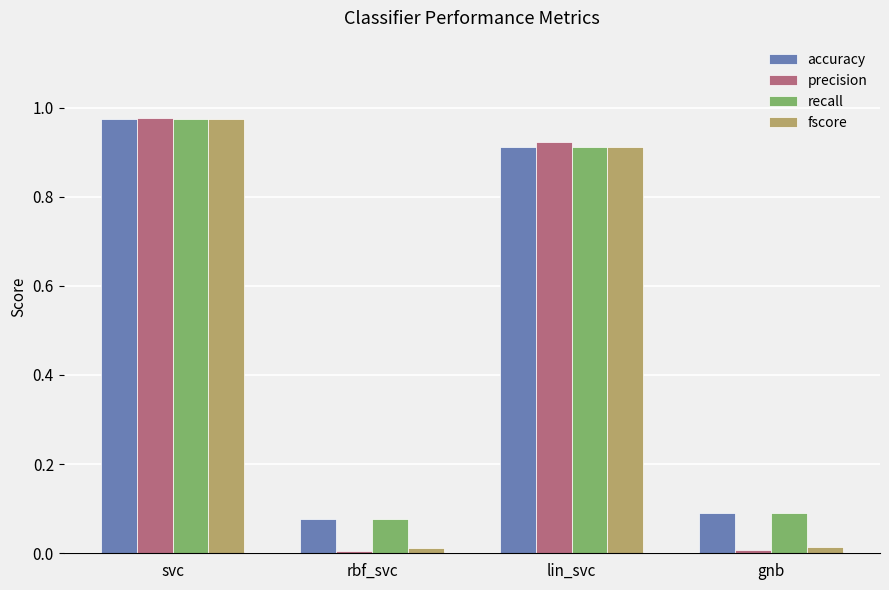

What is the total value across all series at gnb?

0.2